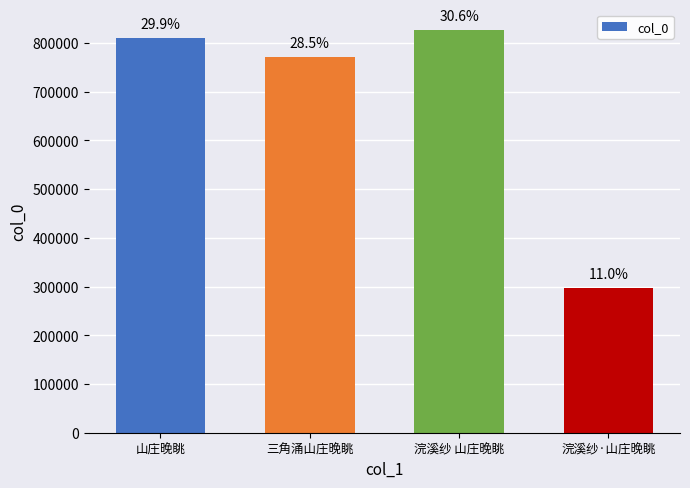

What is the label of the 1st bar from the left?

山庄晚眺